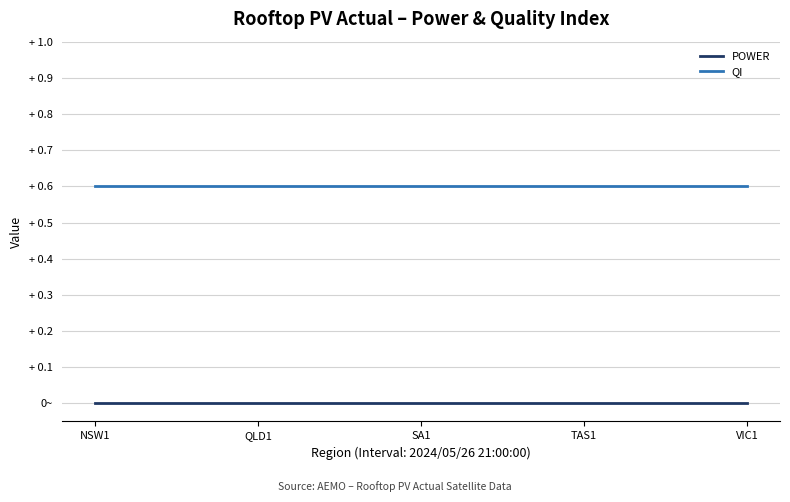

Reading left to right, what are all the values shown in this chart?

POWER: 0.0	0.0	0.0	0.0	0.0
QI: 0.6	0.6	0.6	0.6	0.6